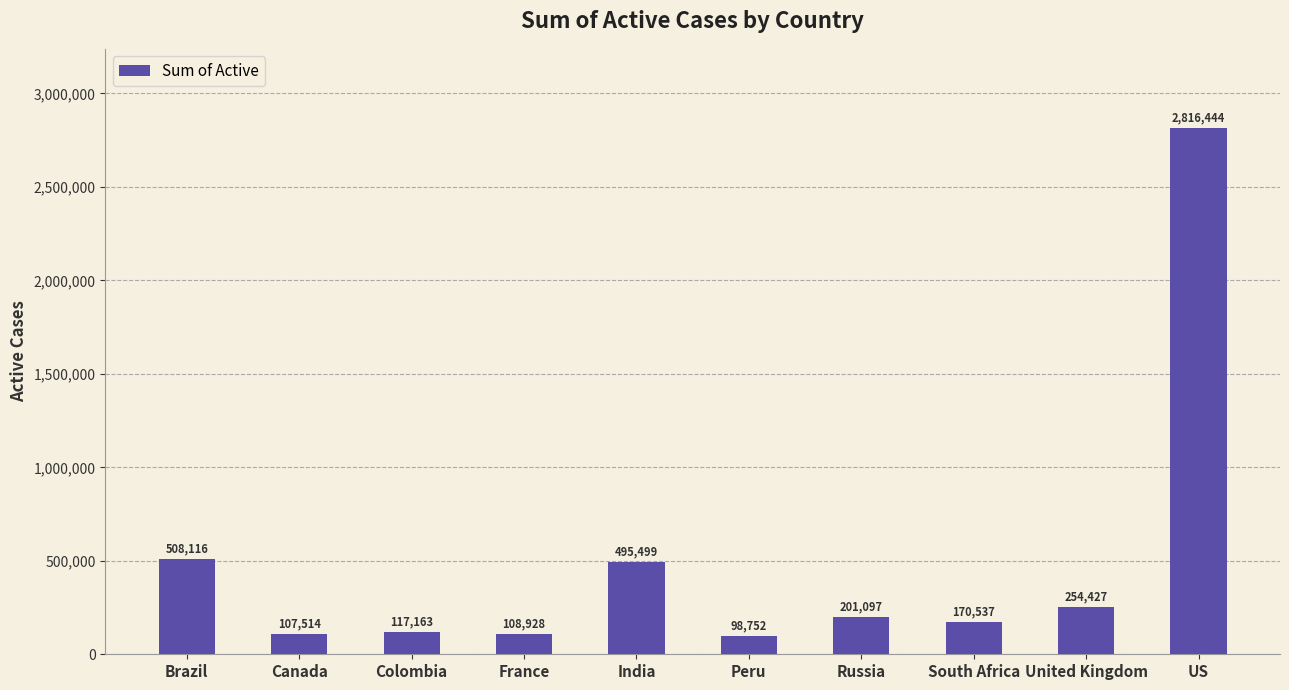

At which label does the data first exceed 201097?

Brazil